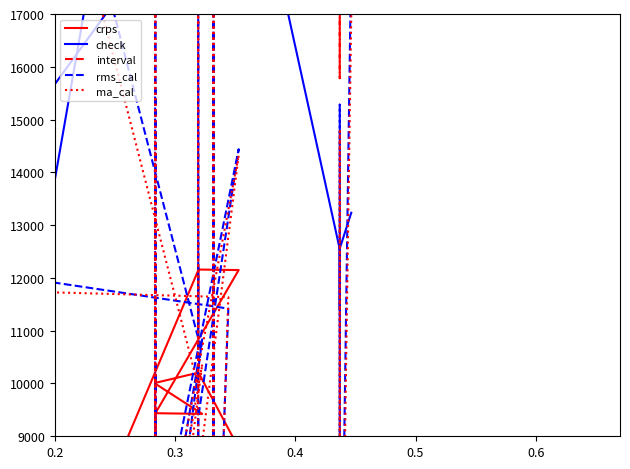

What is the greatest value displayed?

40297.0